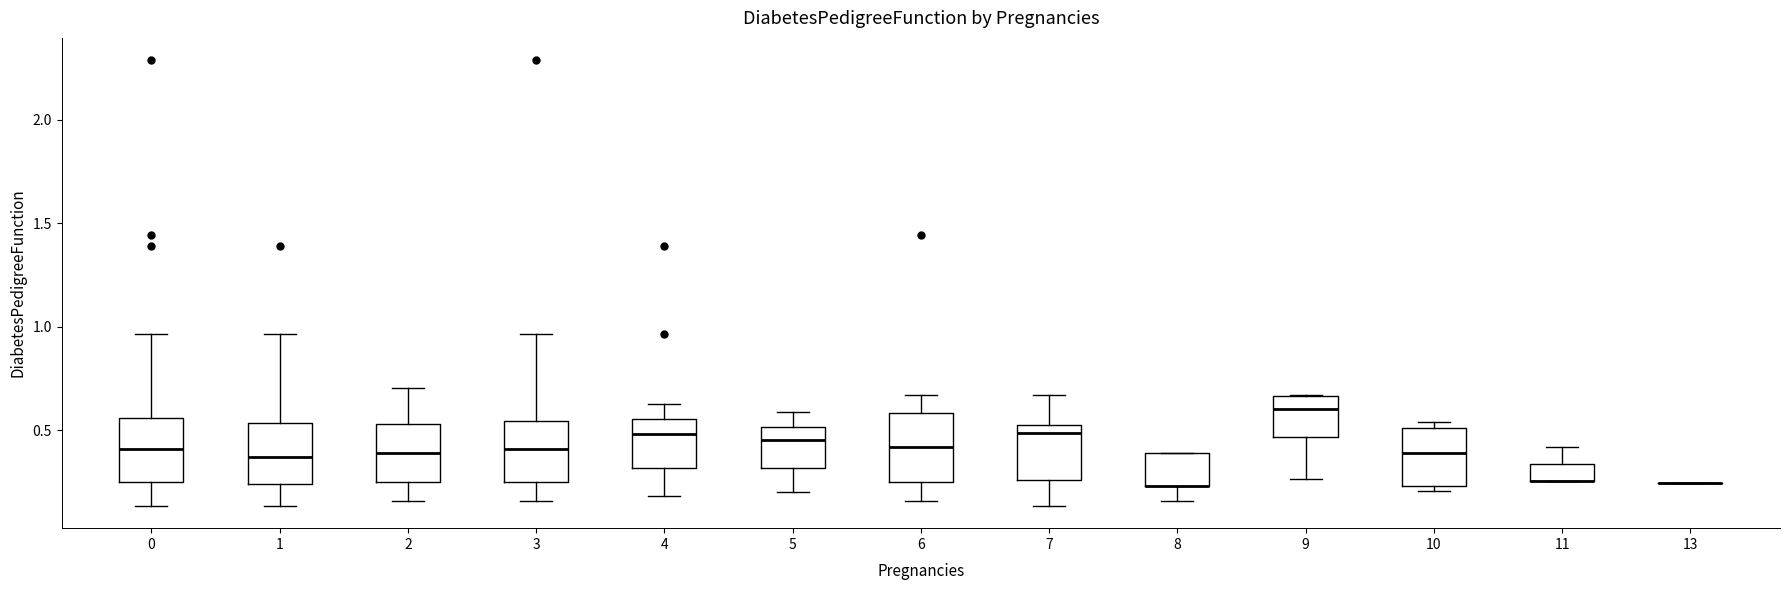

Reading left to right, read every box against the y-axis: the position of its median line, the range the box covers, and the ends of its whiskers. The values are not printed on the chart, so give them approximately, as read against the axis.

0: median 0.40, box 0.25 to 0.55, whiskers 0.15 to 0.95
1: median 0.35, box 0.25 to 0.55, whiskers 0.15 to 0.95
2: median 0.40, box 0.25 to 0.55, whiskers 0.15 to 0.70
3: median 0.40, box 0.25 to 0.55, whiskers 0.15 to 0.95
4: median 0.50, box 0.30 to 0.55, whiskers 0.20 to 0.65
5: median 0.45, box 0.30 to 0.50, whiskers 0.20 to 0.60
6: median 0.40, box 0.25 to 0.60, whiskers 0.15 to 0.65
7: median 0.50, box 0.25 to 0.55, whiskers 0.15 to 0.65
8: median 0.25 (drawn on the box's lower edge), box 0.25 to 0.40, whiskers 0.15 to 0.40
9: median 0.60, box 0.45 to 0.65, whiskers 0.25 to 0.65
10: median 0.40, box 0.25 to 0.50, whiskers 0.20 to 0.55
11: median 0.25 (drawn on the box's lower edge), box 0.25 to 0.35, whiskers 0.25 to 0.40
13: box collapsed to a line at 0.25, whiskers 0.25 to 0.25